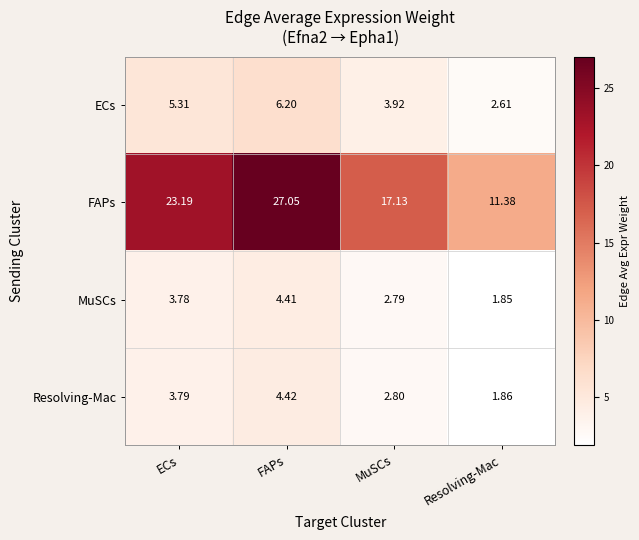

At which label is MuSCs closest to 3?

MuSCs